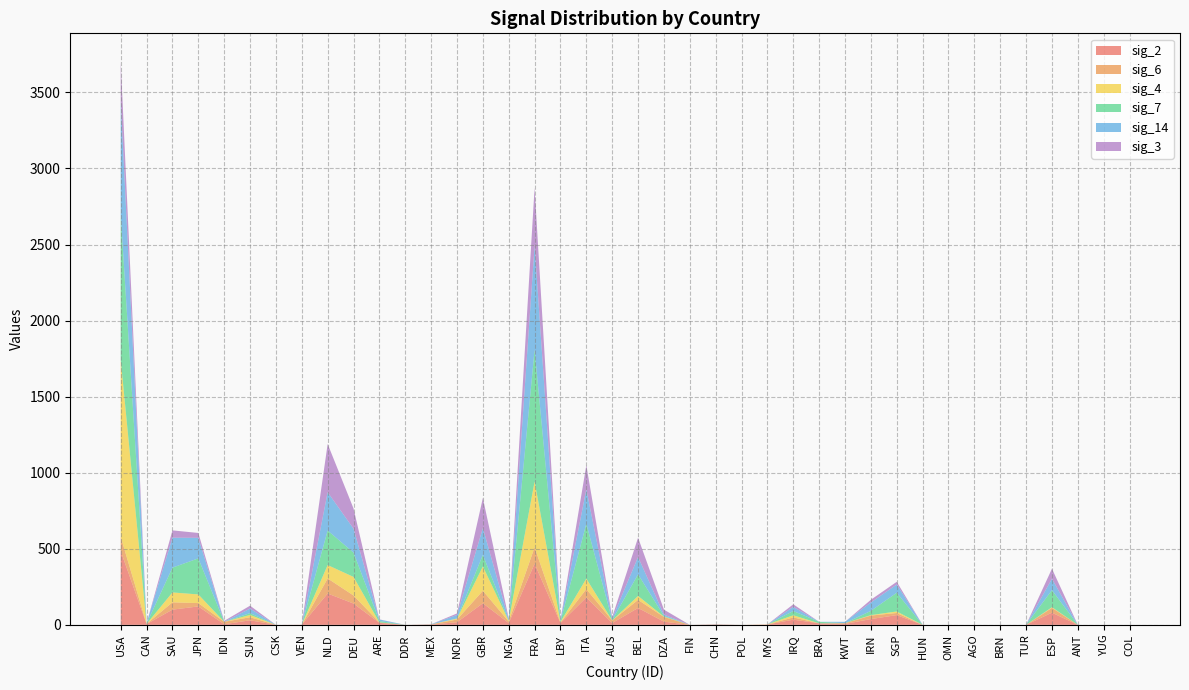

Reading right to left, transcribe all the data shown in this chart.

sig_2: COL=0	YUG=0	ANT=0	ESP=80	TUR=0	BRN=0	AGO=0	OMN=0	HUN=0	SGP=64	IRN=38	KWT=6	BRA=10	IRQ=34	MYS=2	POL=0	CHN=2	FIN=0	DZA=21	BEL=111	AUS=12	ITA=180	LBY=12	FRA=402	NGA=12	GBR=142	NOR=17	MEX=2	DDR=0	ARE=13	DEU=140	NLD=206	VEN=1	CSK=0	SUN=30	IDN=4	JPN=121	SAU=100	CAN=5	USA=485
sig_6: COL=0	YUG=0	ANT=0	ESP=32	TUR=0	BRN=0	AGO=0	OMN=0	HUN=0	SGP=14	IRN=23	KWT=5	BRA=0	IRQ=15	MYS=0	POL=0	CHN=1	FIN=0	DZA=31	BEL=53	AUS=17	ITA=55	LBY=3	FRA=108	NGA=10	GBR=82	NOR=18	MEX=1	DDR=0	ARE=3	DEU=53	NLD=99	VEN=0	CSK=0	SUN=20	IDN=16	JPN=22	SAU=48	CAN=1	USA=94
sig_4: COL=0	YUG=0	ANT=0	ESP=4	TUR=0	BRN=0	AGO=0	OMN=0	HUN=0	SGP=10	IRN=3	KWT=0	BRA=0	IRQ=14	MYS=1	POL=0	CHN=0	FIN=0	DZA=2	BEL=26	AUS=0	ITA=69	LBY=4	FRA=432	NGA=4	GBR=160	NOR=6	MEX=0	DDR=0	ARE=0	DEU=122	NLD=88	VEN=0	CSK=0	SUN=15	IDN=0	JPN=57	SAU=65	CAN=0	USA=1163
sig_7: COL=0	YUG=0	ANT=0	ESP=112	TUR=0	BRN=0	AGO=0	OMN=0	HUN=0	SGP=123	IRN=28	KWT=0	BRA=10	IRQ=28	MYS=0	POL=0	CHN=0	FIN=0	DZA=4	BEL=142	AUS=2	ITA=360	LBY=4	FRA=867	NGA=1	GBR=76	NOR=1	MEX=0	DDR=0	ARE=9	DEU=160	NLD=227	VEN=0	CSK=0	SUN=12	IDN=0	JPN=237	SAU=163	CAN=2	USA=955
sig_14: COL=0	YUG=0	ANT=0	ESP=75	TUR=0	BRN=0	AGO=0	OMN=0	HUN=0	SGP=54	IRN=55	KWT=9	BRA=0	IRQ=27	MYS=0	POL=0	CHN=1	FIN=0	DZA=9	BEL=114	AUS=10	ITA=227	LBY=7	FRA=683	NGA=9	GBR=176	NOR=23	MEX=1	DDR=0	ARE=10	DEU=157	NLD=252	VEN=0	CSK=0	SUN=30	IDN=0	JPN=135	SAU=197	CAN=2	USA=748
sig_3: COL=0	YUG=0	ANT=0	ESP=66	TUR=0	BRN=0	AGO=0	OMN=0	HUN=0	SGP=18	IRN=18	KWT=0	BRA=0	IRQ=17	MYS=0	POL=0	CHN=0	FIN=0	DZA=33	BEL=127	AUS=10	ITA=158	LBY=2	FRA=381	NGA=7	GBR=198	NOR=10	MEX=0	DDR=0	ARE=1	DEU=133	NLD=317	VEN=0	CSK=0	SUN=19	IDN=6	JPN=32	SAU=48	CAN=0	USA=258